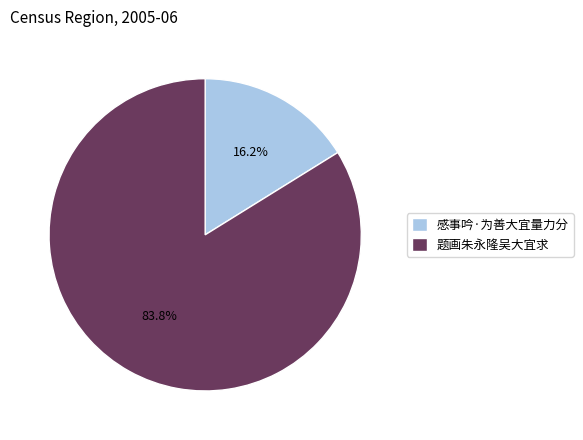

Is it true that 感事吟·为善大宜量力分 is 16% of the pie?

True